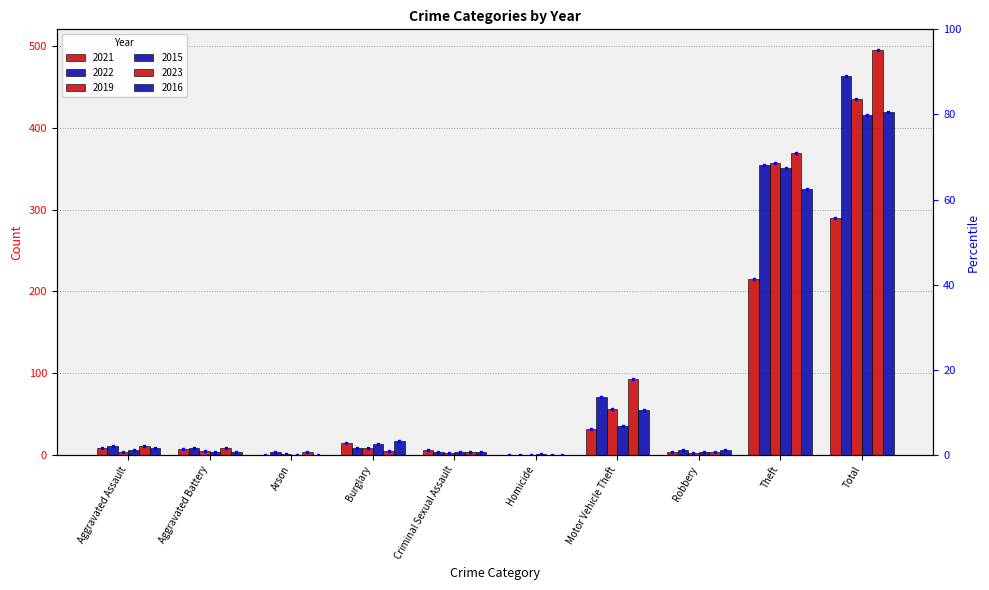

What are all the series names shown in the legend?

2021, 2022, 2019, 2015, 2023, 2016